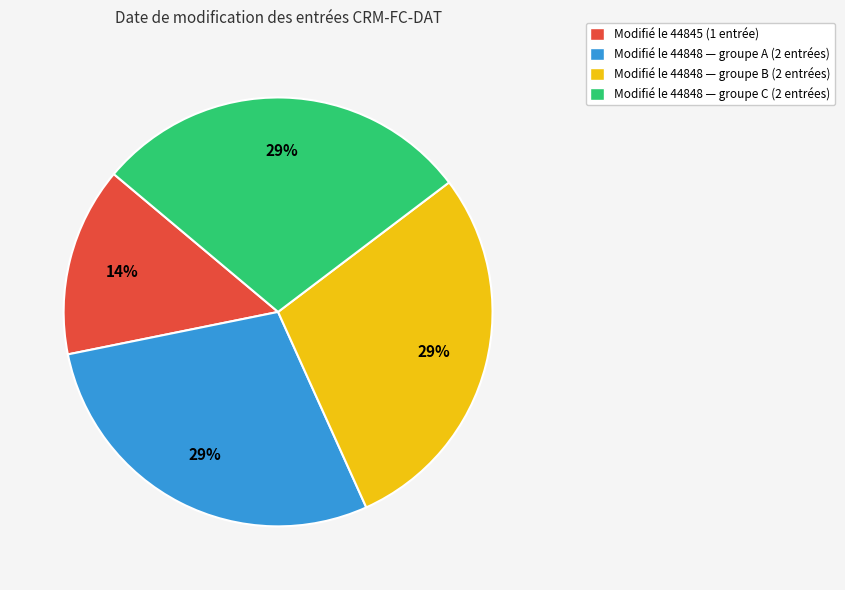

Is there any slice that represents more than half of the pie?

No